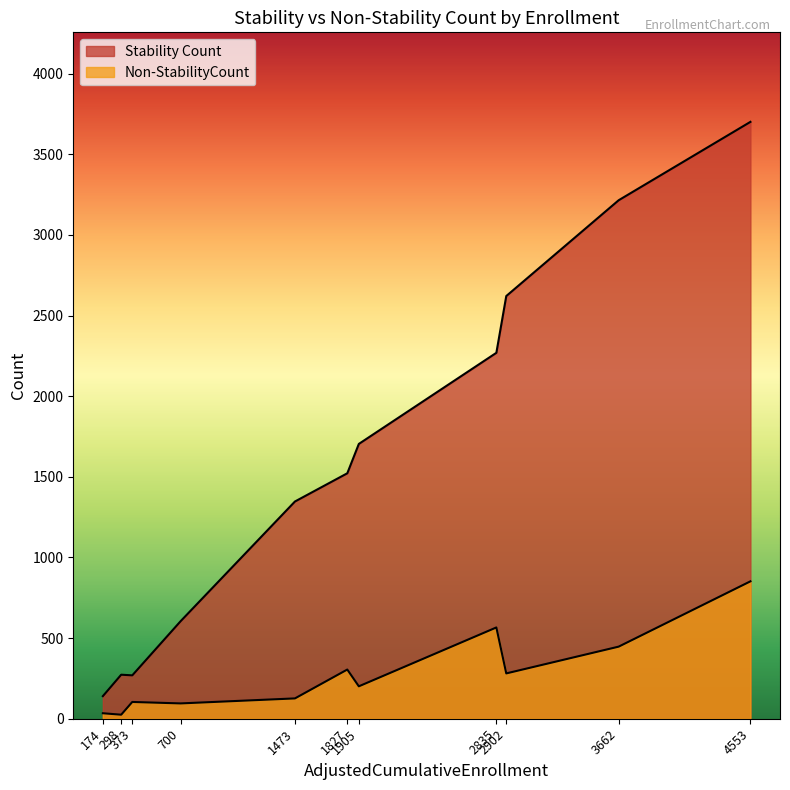

What is the total value across all series at 298?

298